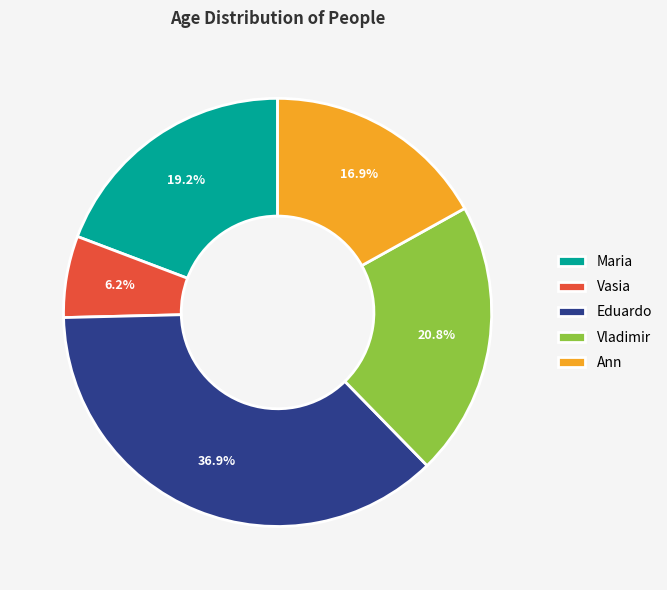

What percentage is NOT represented by Vladimir?

79.2%